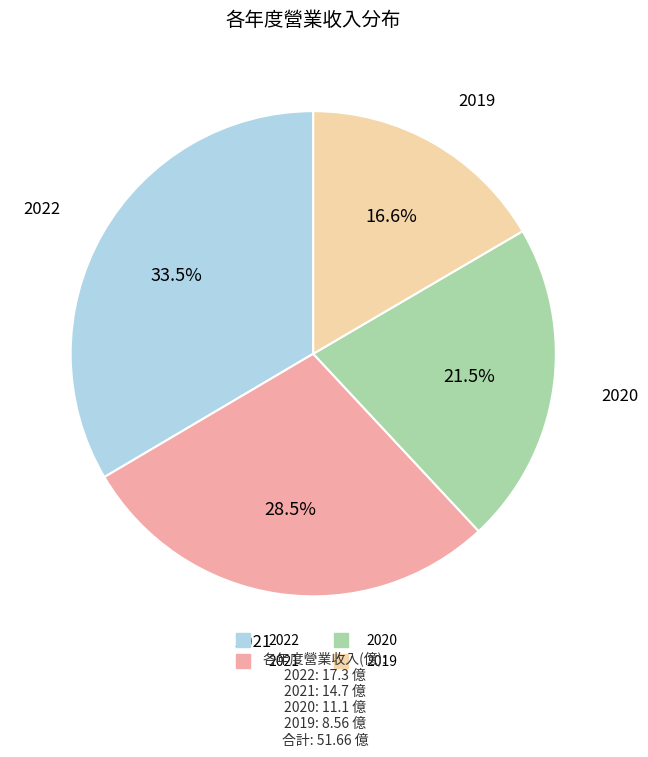

How much of the chart is everything except 2021?

71.5%